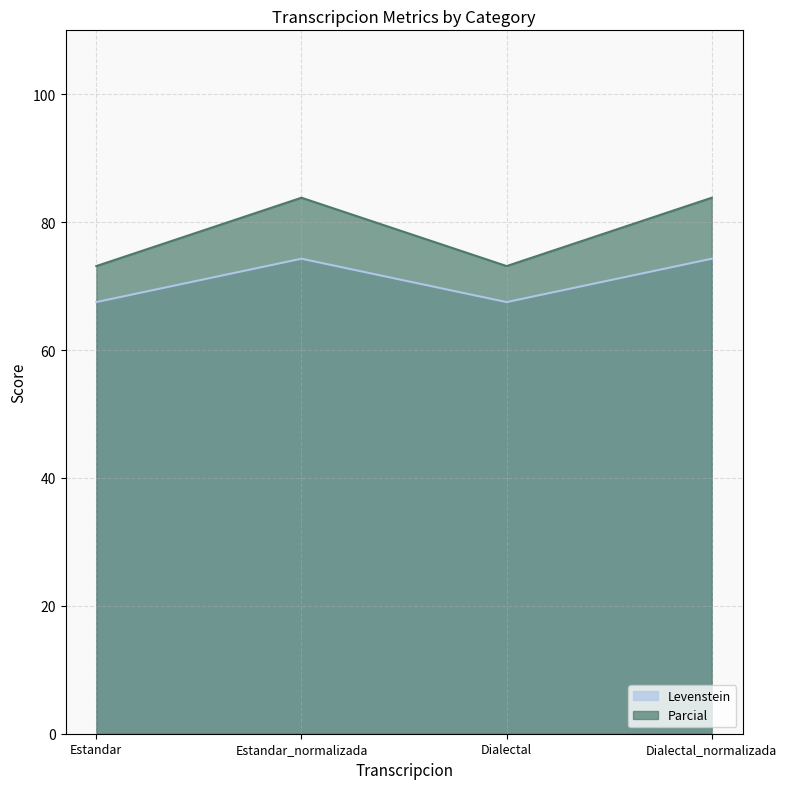

Count the number of data series in this chart.

2